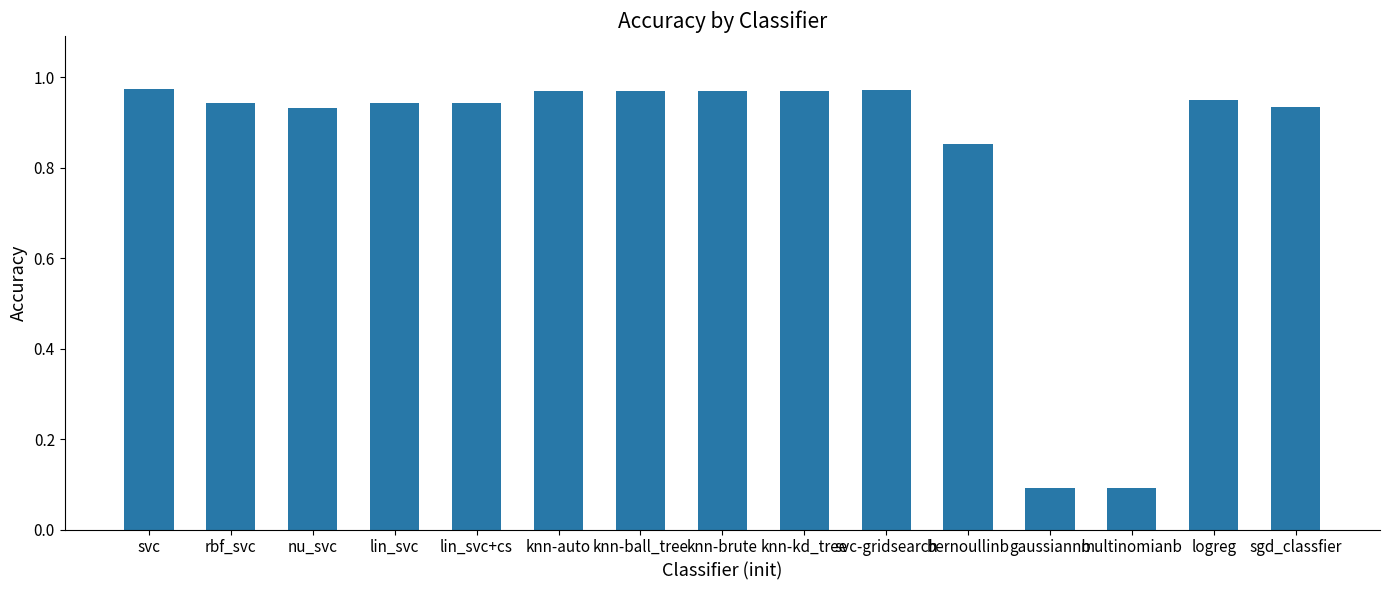

How many bars are there in total?

15